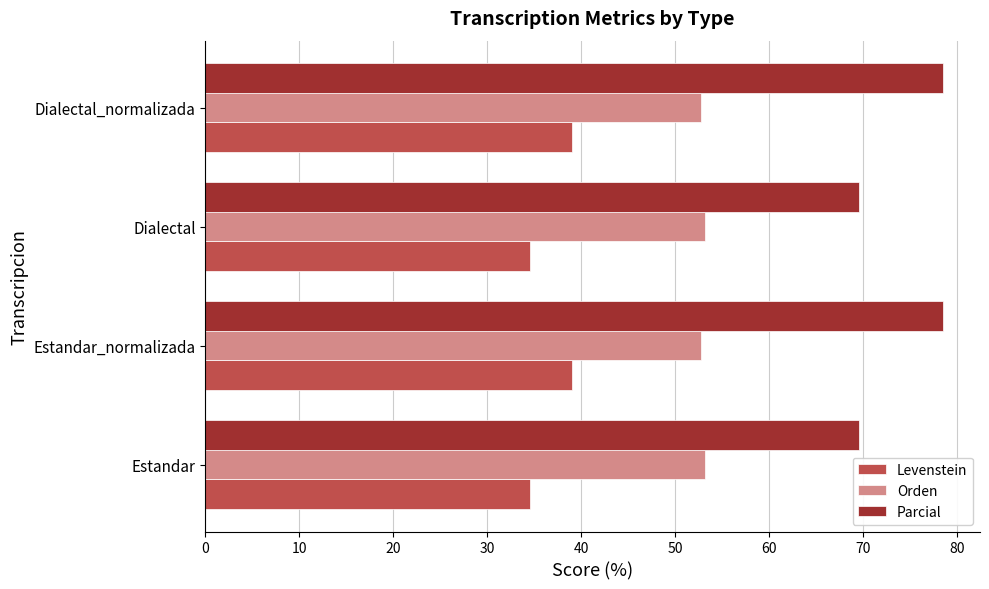

What is the maximum value for Orden?

53.2